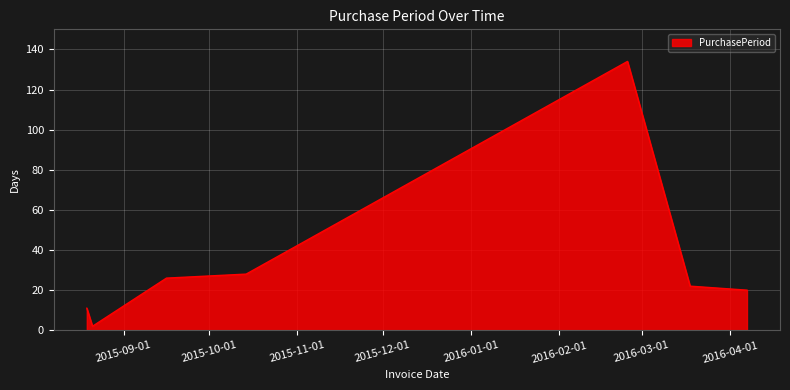

Count the number of categories in the chart.

7